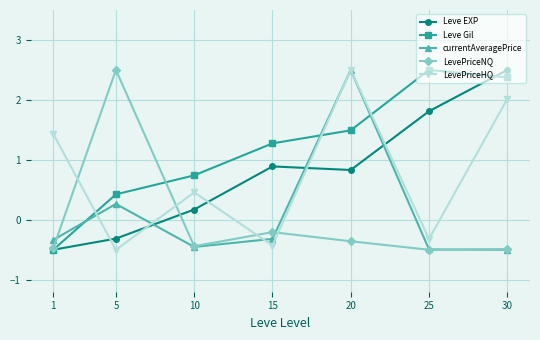

Does the chart have visible grid lines?

Yes